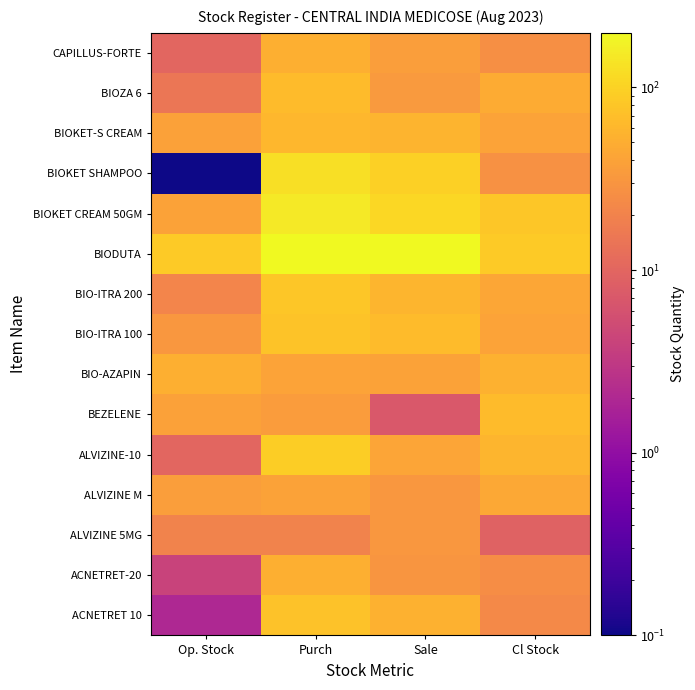

Which category has the lowest value across all series?

Op. Stock